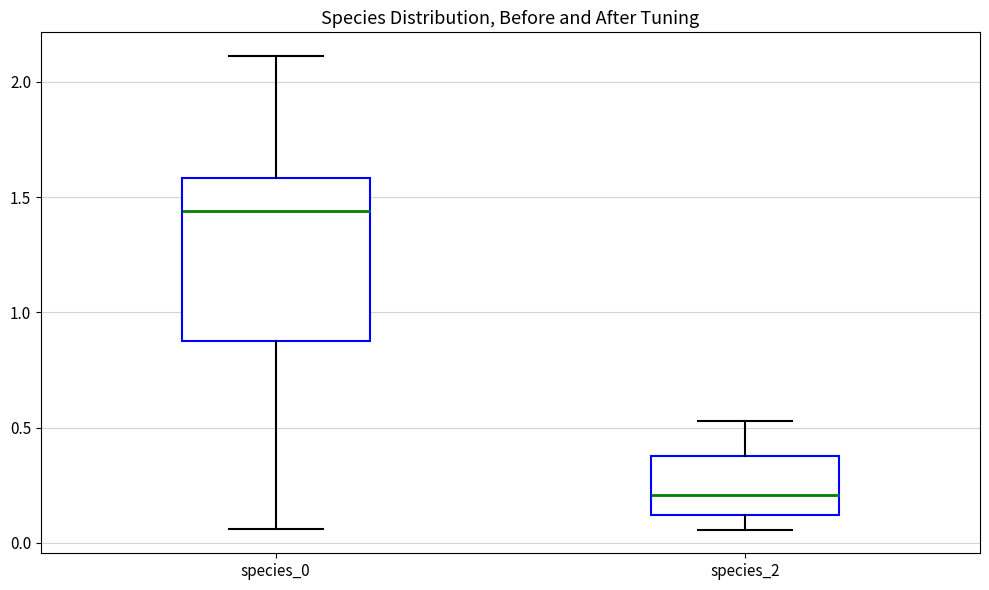

Reading left to right, transcribe this box plot: for each box, give where its median line is, the range the box spans, and where its two whiskers end, as read against the y-axis. The values are not printed on the chart, so give them approximately, as read against the axis.

species_0: median 1.45, box 0.90 to 1.60, whiskers 0.05 to 2.10
species_2: median 0.20, box 0.10 to 0.40, whiskers 0.05 to 0.55